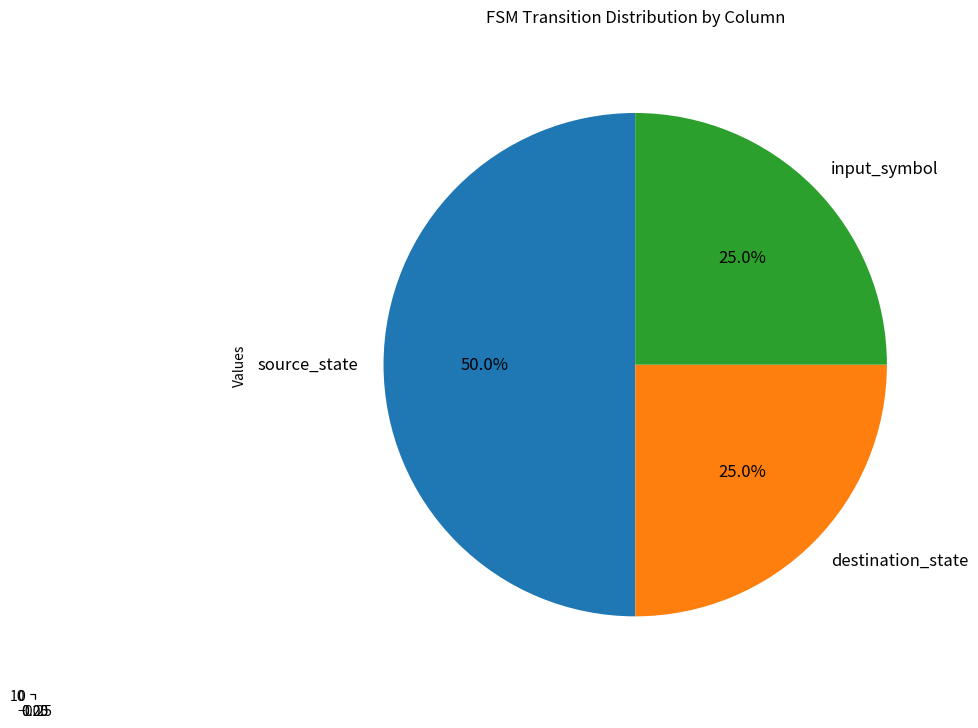

To the nearest percent, what is the difference between the source_state and destination_state slice percentages?

25%